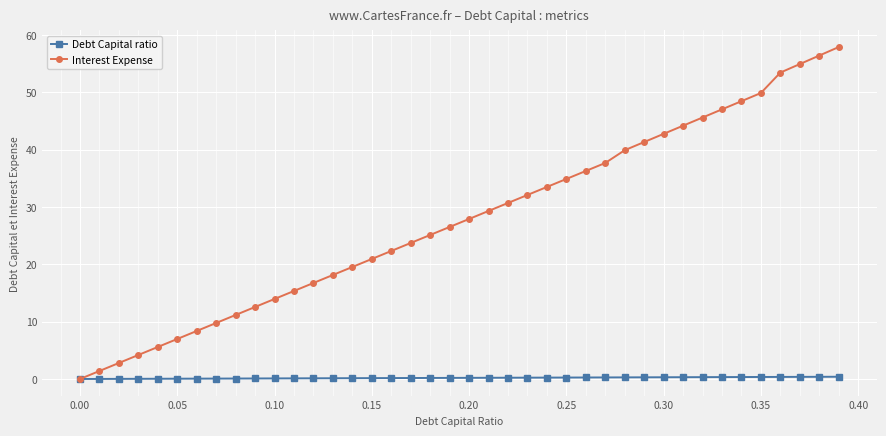

Rank the series by their maximum value, from highest to lowest.

Interest Expense, Debt Capital ratio